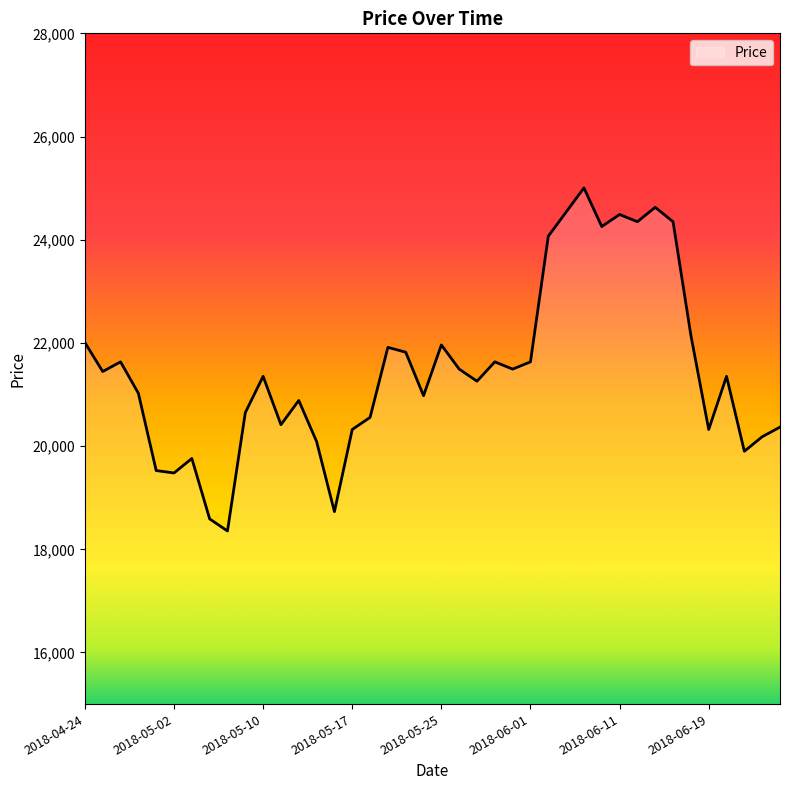

What is the difference between the maximum and minimum values?

6649